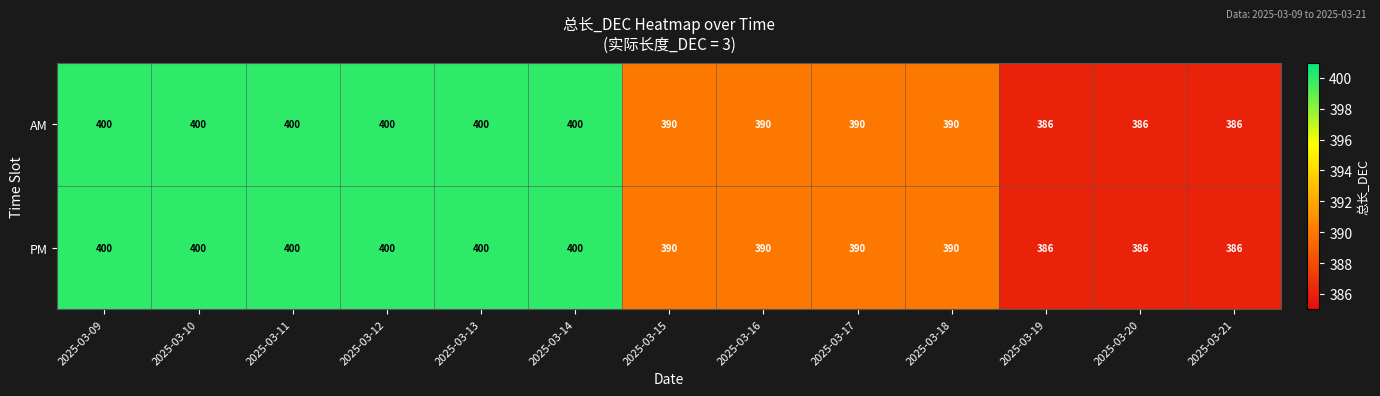

What is the lowest value of the PM series?

386